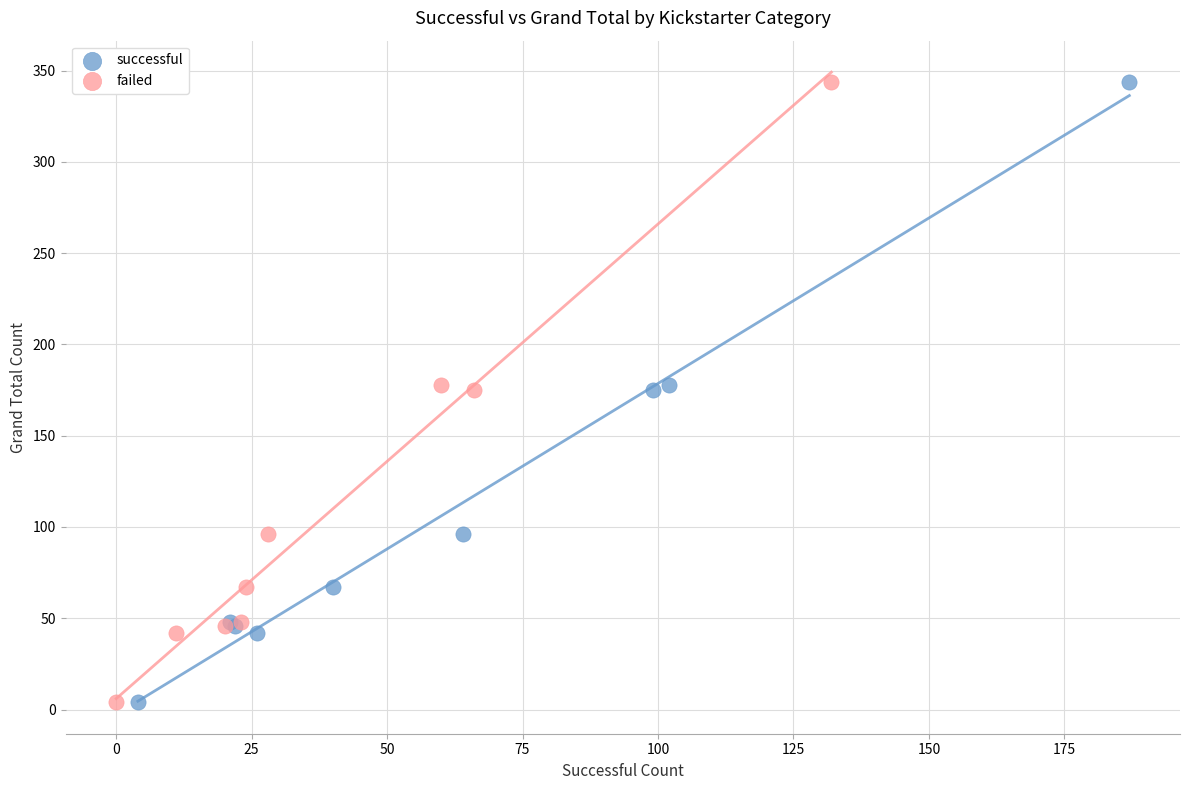

What are all the series names shown in the legend?

successful, failed